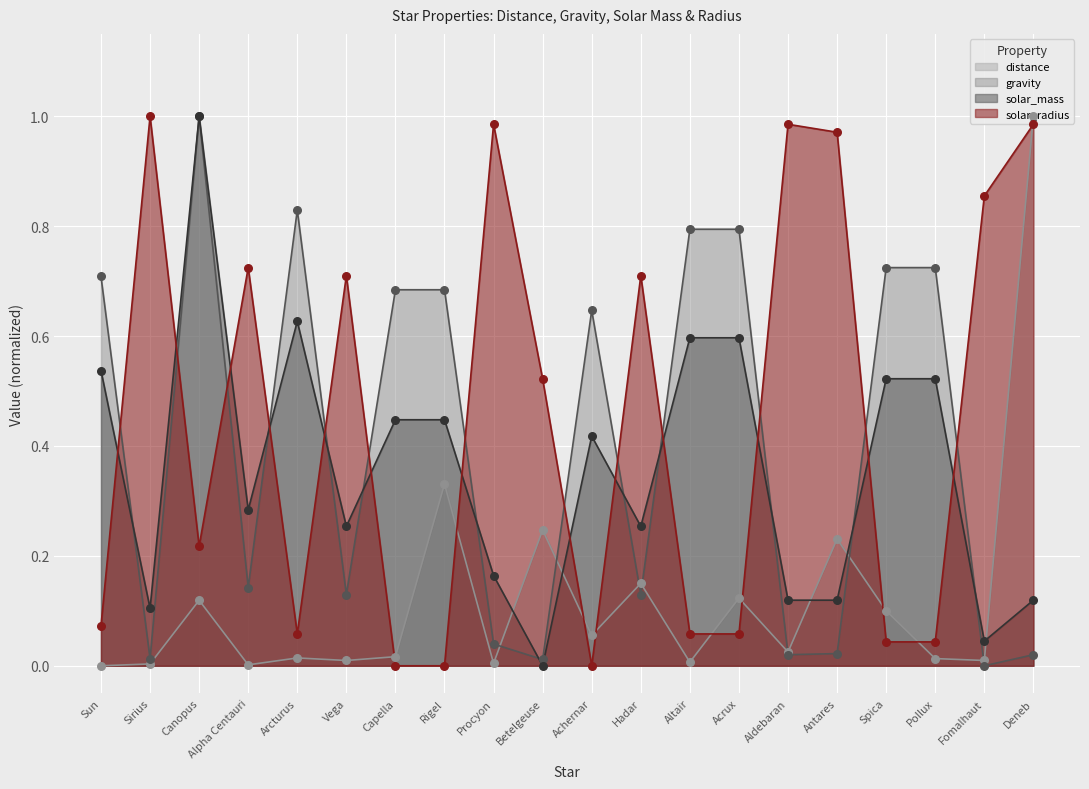

Which series contains the highest Y value?

distance